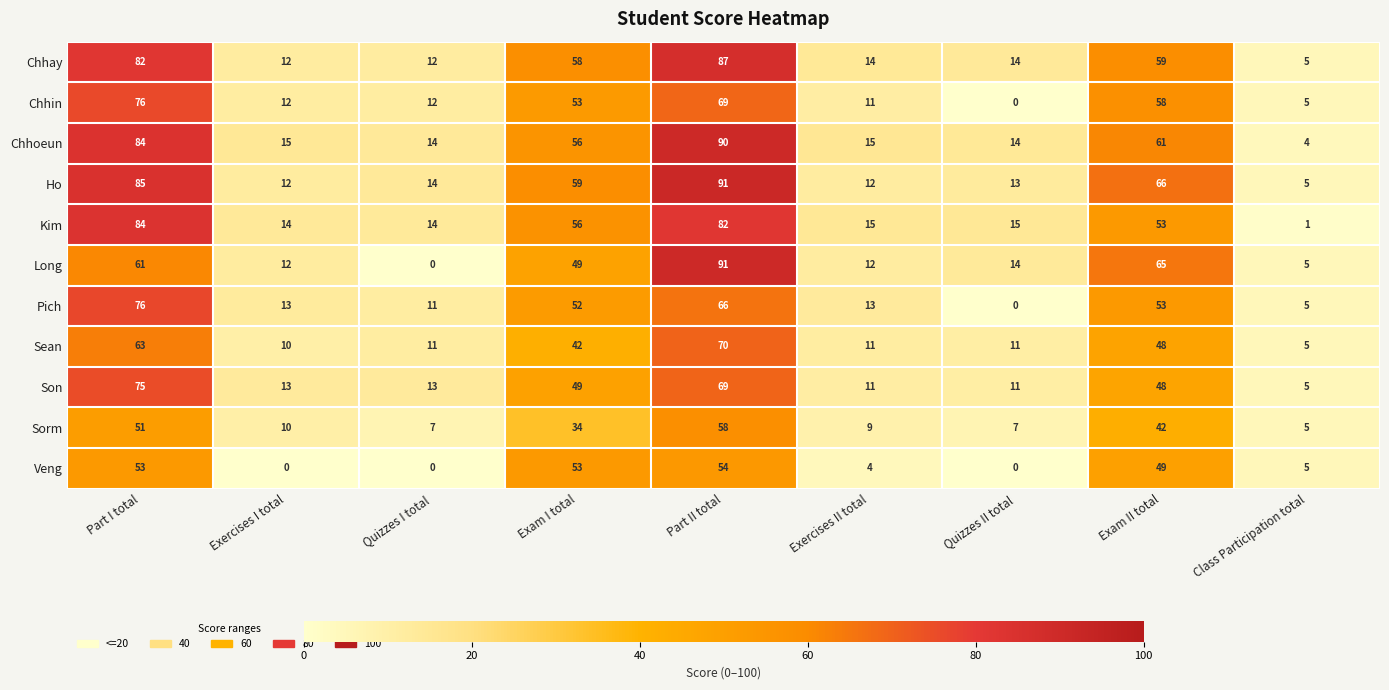

Which series has the widest spread of values?

Long